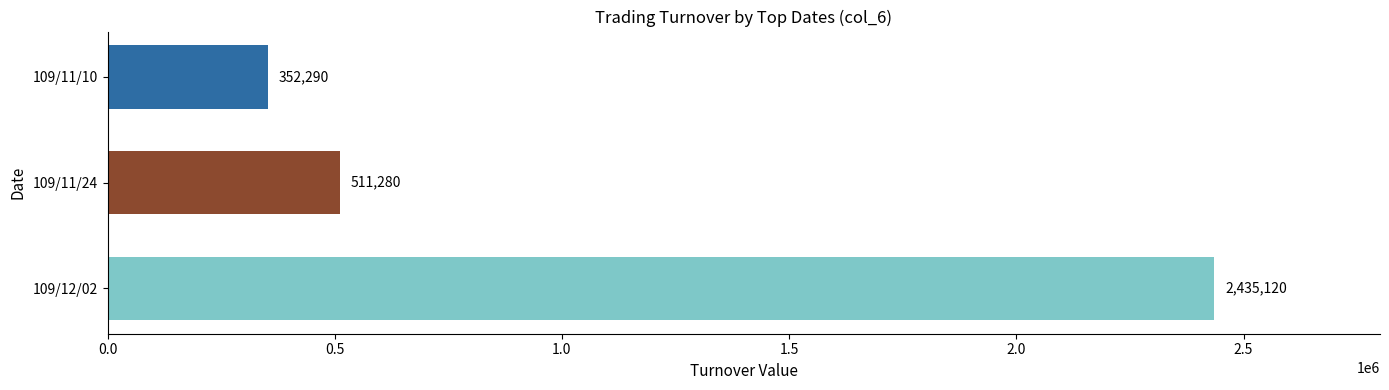

Between 109/12/02 and 109/11/10, which is larger?

109/12/02